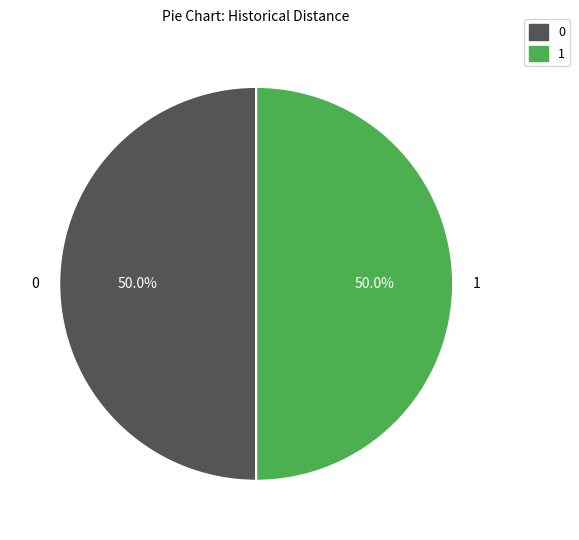

How many slices are in this pie chart?

2